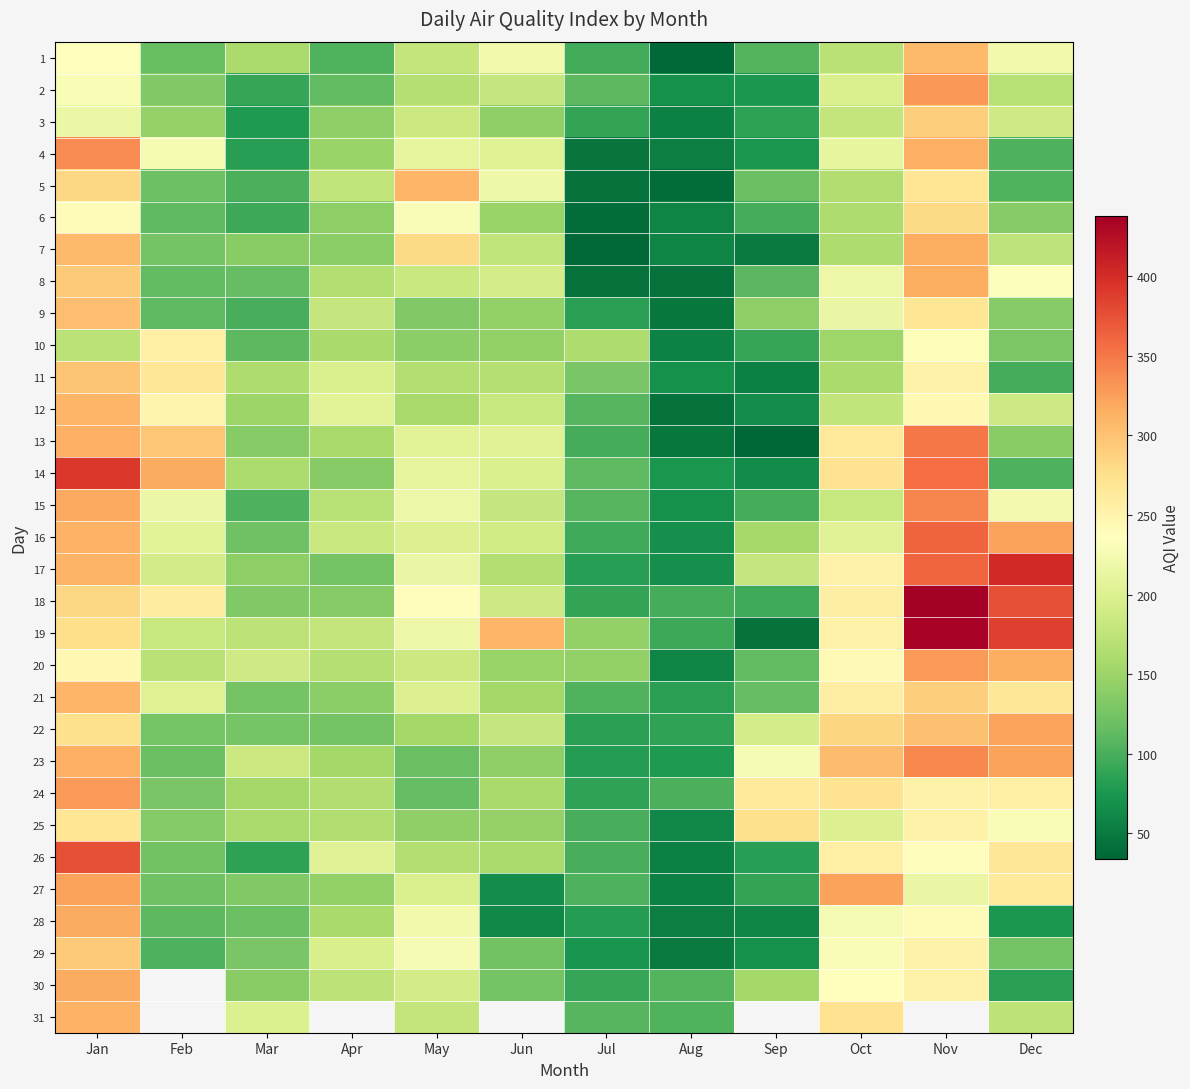

Which series has the largest total across all categories?

19